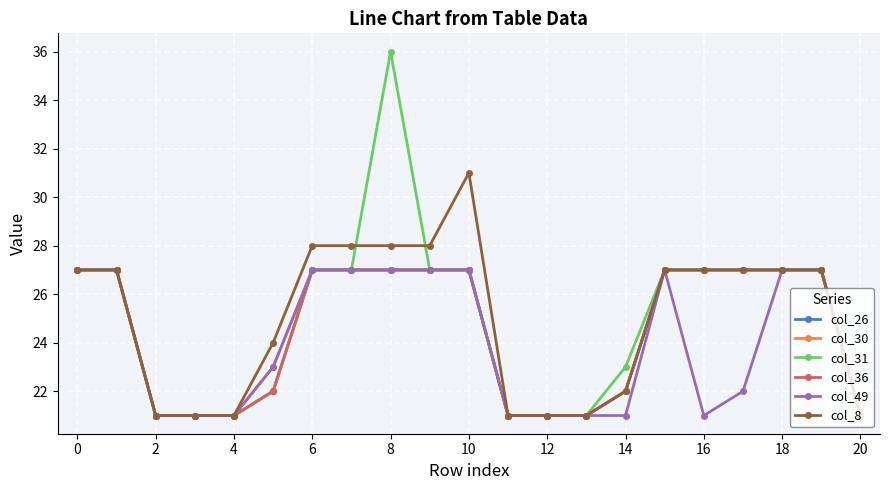

Where is col_26 nearest to the value 24?

10